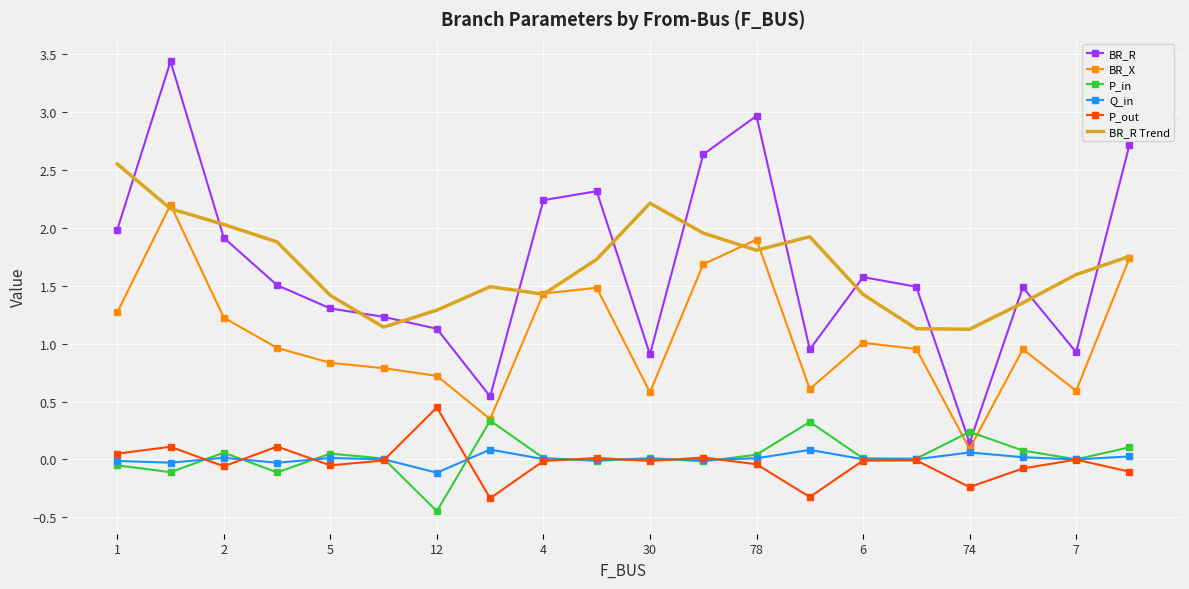

What is the greatest value displayed?

3.4